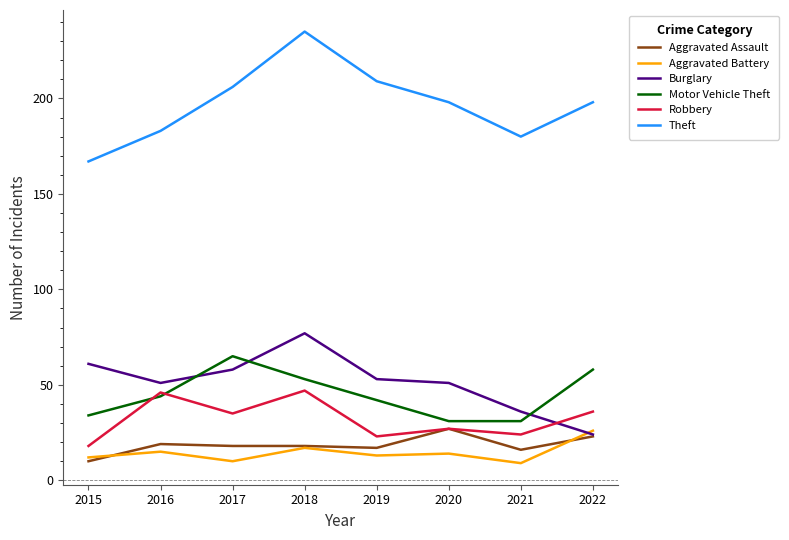

What are all the series names shown in the legend?

Aggravated Assault, Aggravated Battery, Burglary, Motor Vehicle Theft, Robbery, Theft